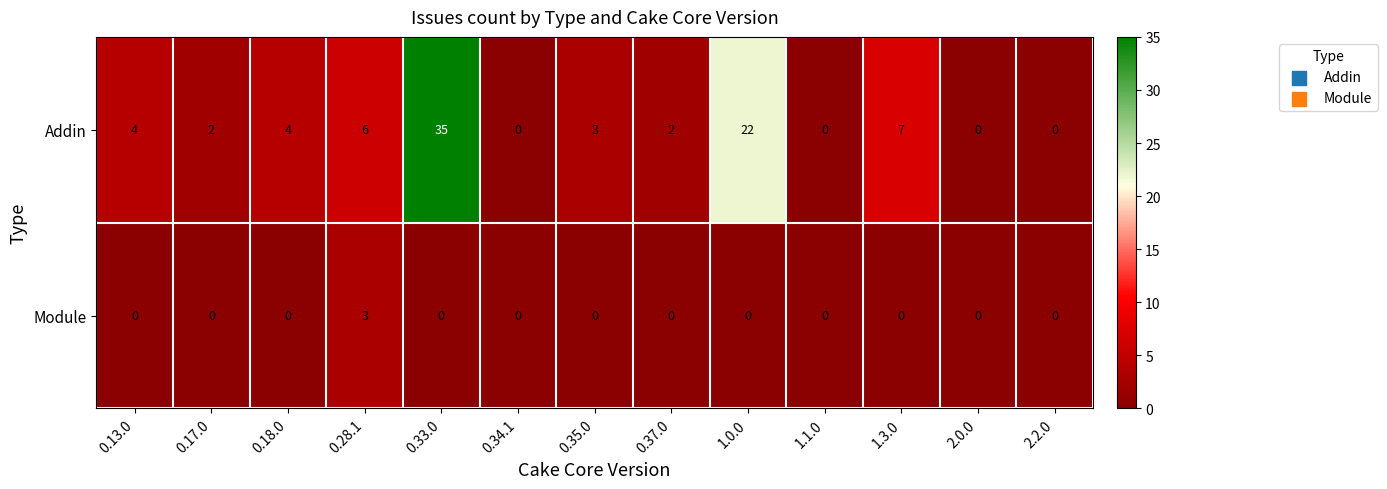

What is the greatest value displayed?

35